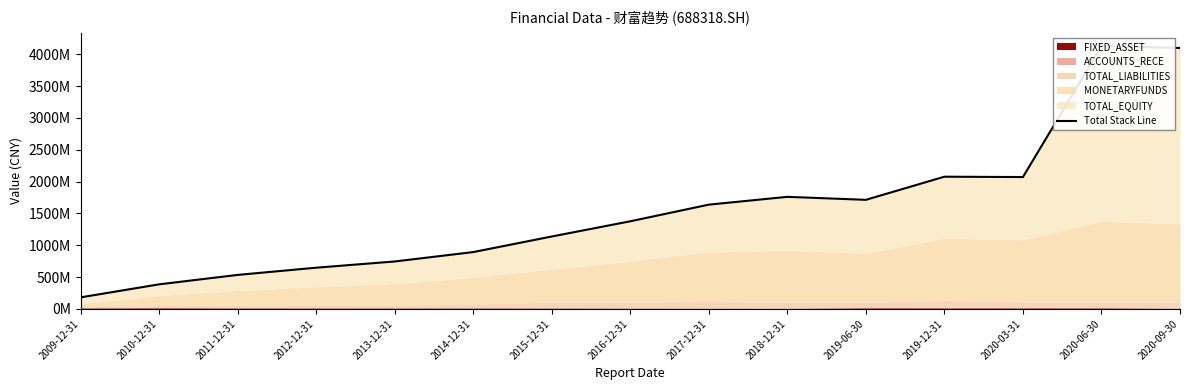

Is it true that the value at 2019-06-30 is 1713312352.8?

True